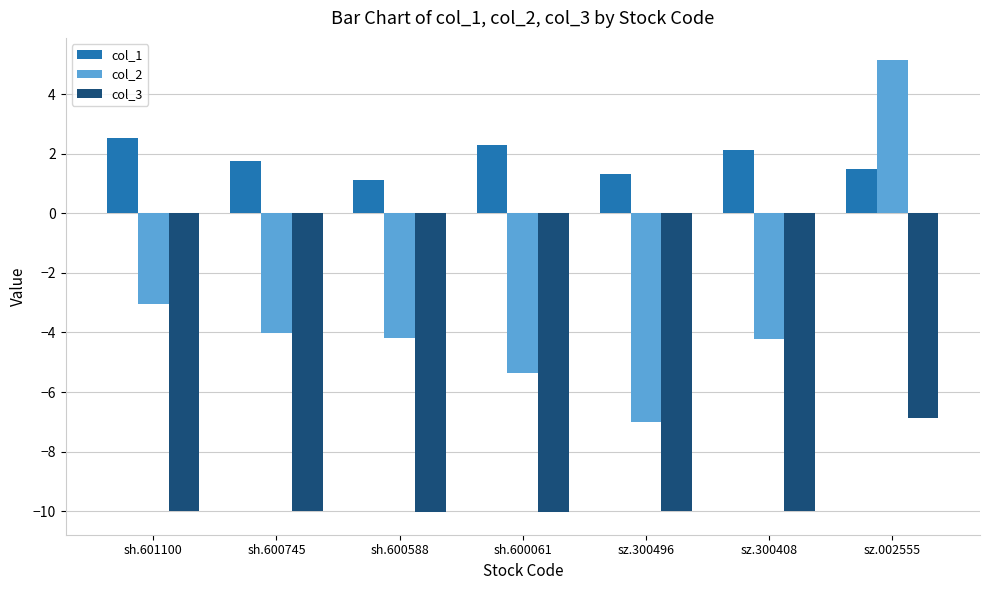

List the labels in order of col_1 value, largest first.

sh.601100, sh.600061, sz.300408, sh.600745, sz.002555, sz.300496, sh.600588